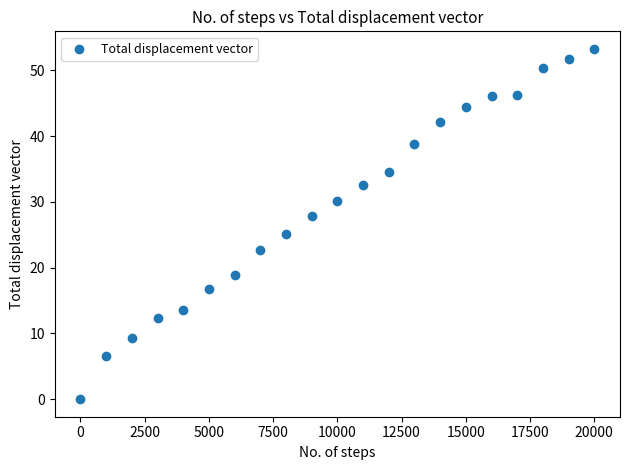

What is the range of X values (max minus min)?

20000.0